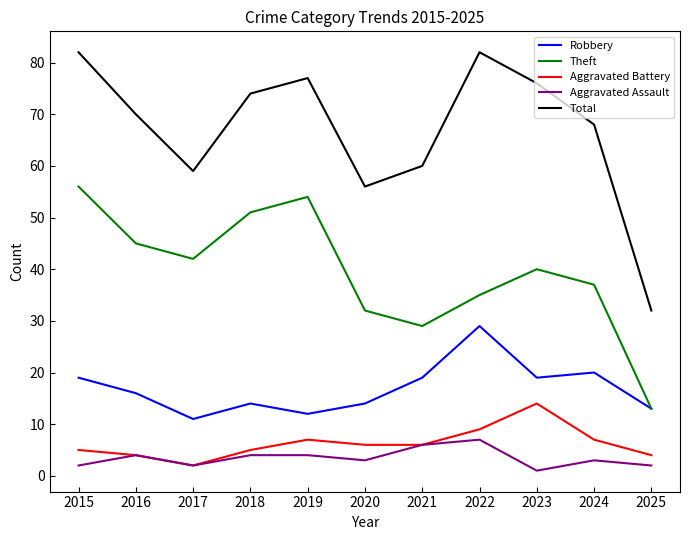

Reading left to right, list all the values displayed in this chart.

Robbery: 19	16	11	14	12	14	19	29	19	20	13
Theft: 56	45	42	51	54	32	29	35	40	37	13
Aggravated Battery: 5	4	2	5	7	6	6	9	14	7	4
Aggravated Assault: 2	4	2	4	4	3	6	7	1	3	2
Total: 82	70	59	74	77	56	60	82	76	68	32